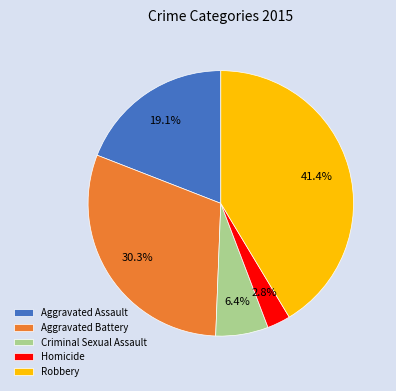

What is the total percentage of Robbery and Aggravated Battery?

71.7%